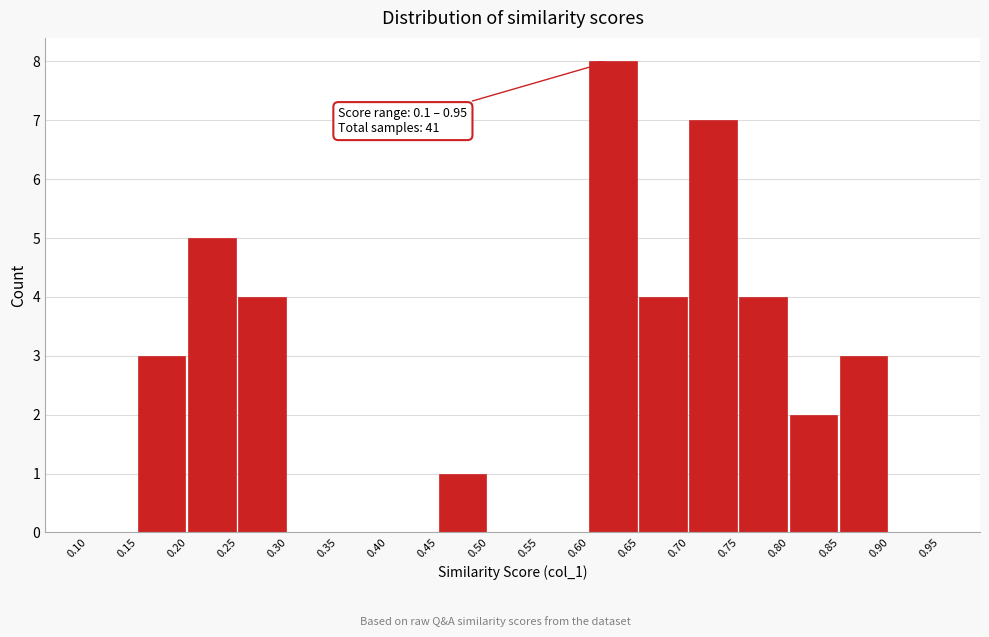

Over which range of the x-axis is the bar tallest?

0.60 to 0.65